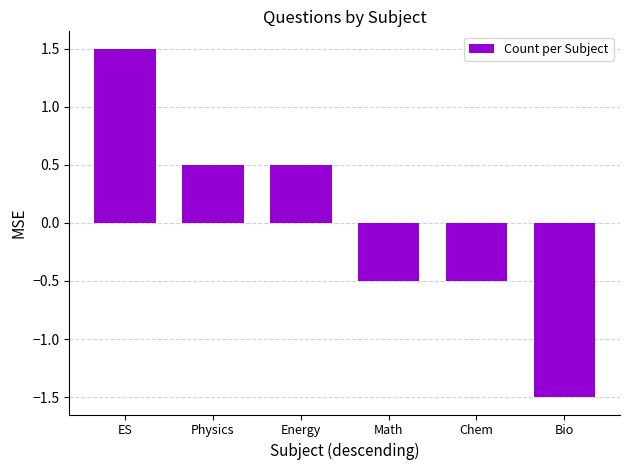

What is the greatest value displayed?

1.5